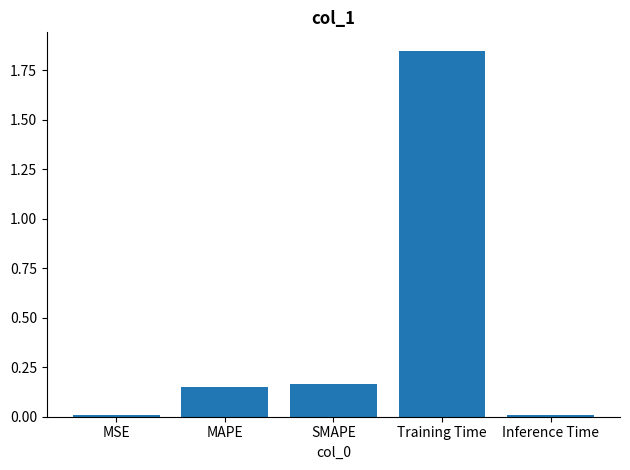

What is the label of the 3rd bar from the left?

SMAPE